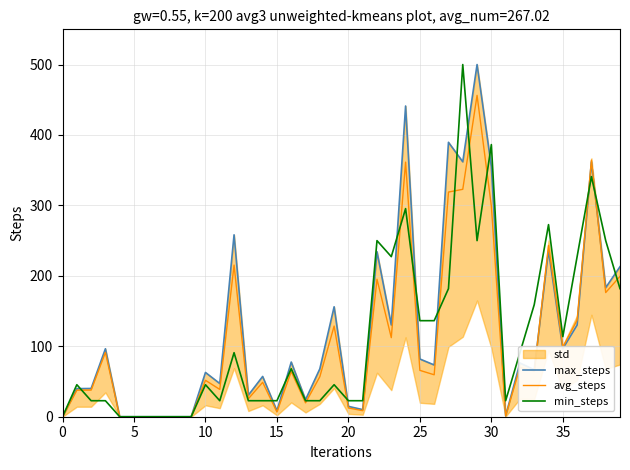

Which series changed the most between 24 and 25?

max_steps